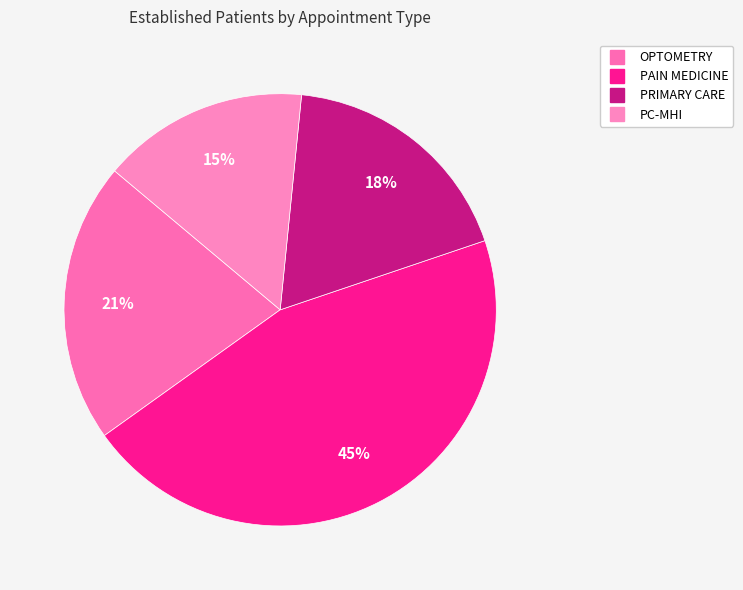

Count the number of slices in the pie.

4